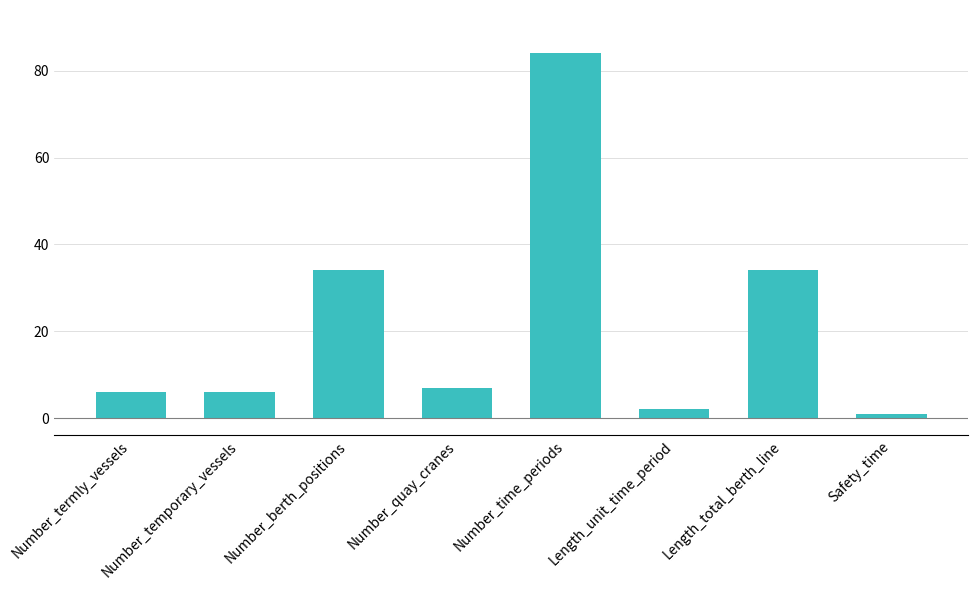

What is the smallest value displayed?

1